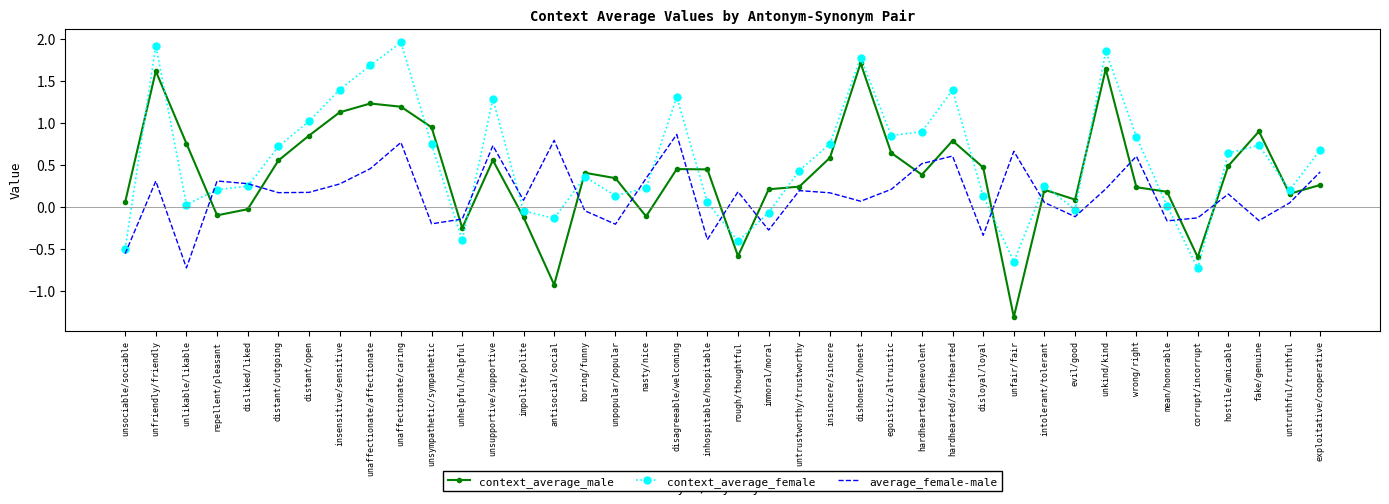

True or false: average_female-male has more than 2 points higher than both neighbors.

True